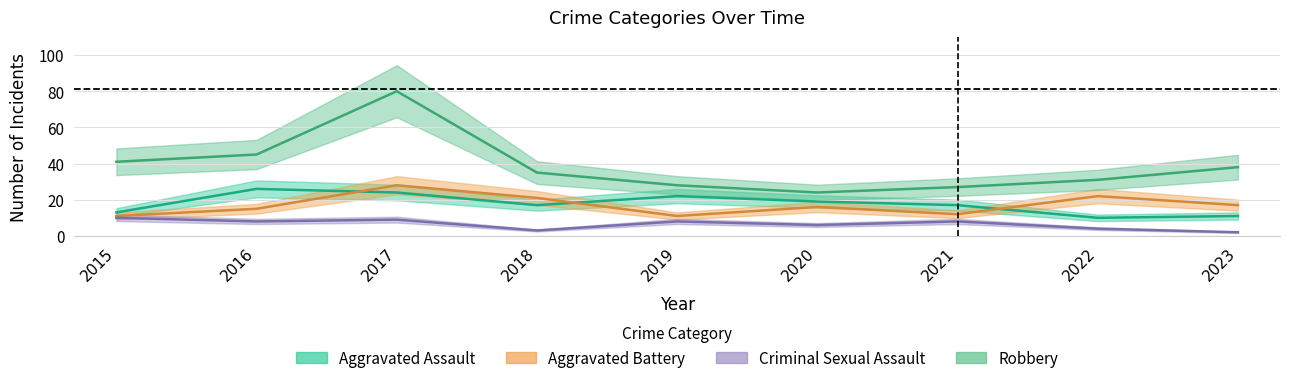

What is the sum of all Aggravated Battery values?

153